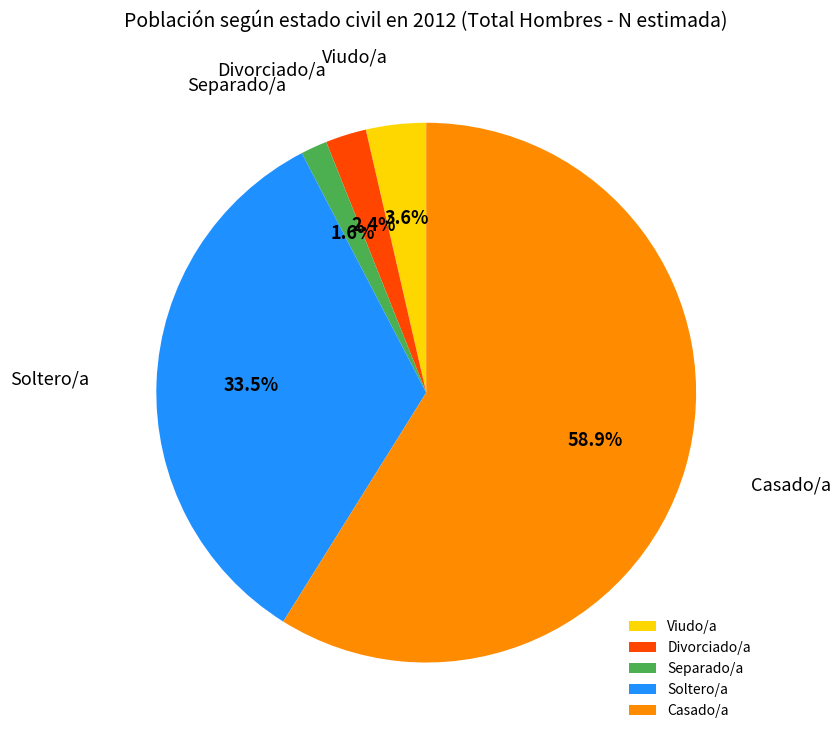

Which slice is the largest?

Casado/a